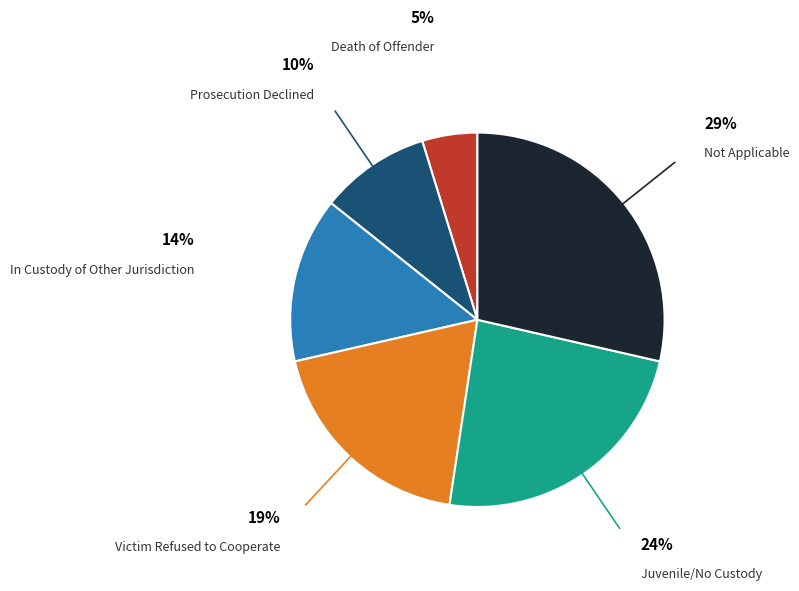

Is there a majority slice in this chart?

No